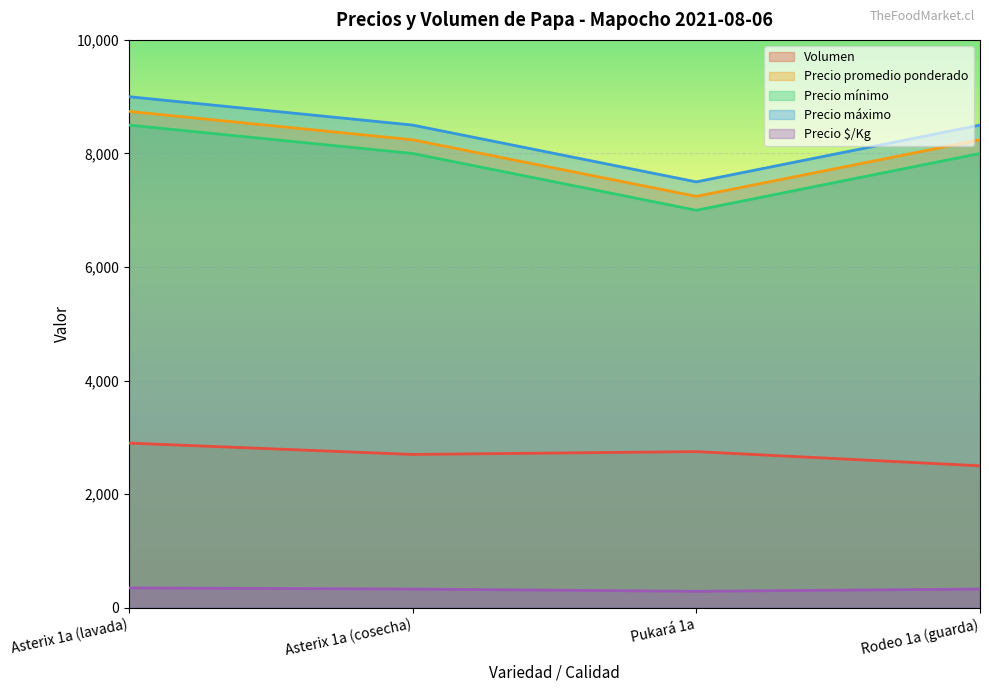

Is it true that Precio máximo equals 3967 at Rodeo 1a (guarda)?

False